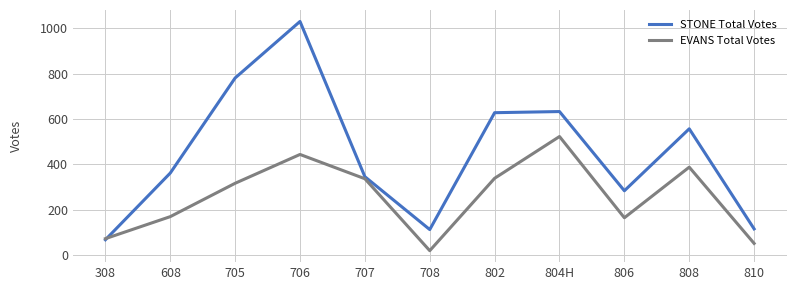

The STONE Total Votes series shows 60 at 806. True or false?

False